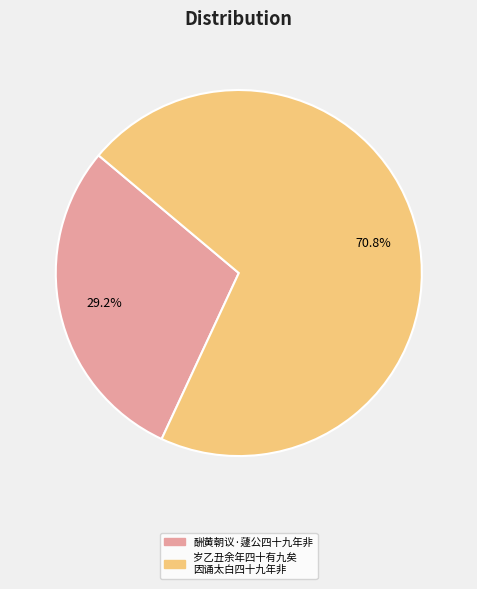

Is there any slice that represents more than half of the pie?

Yes